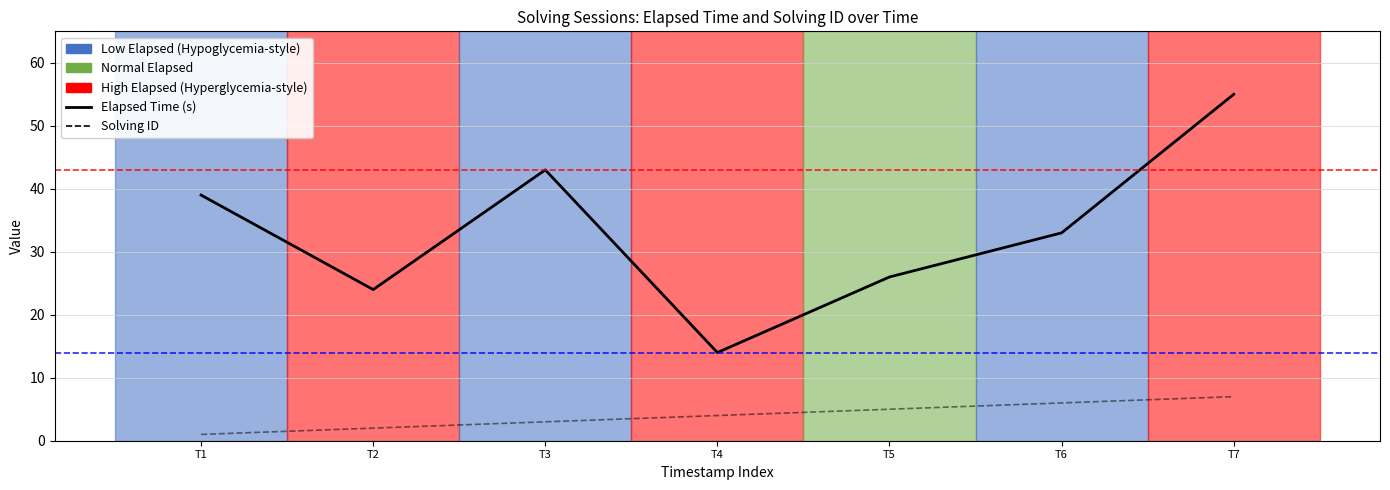

Which label corresponds to the largest value in the chart?

T7